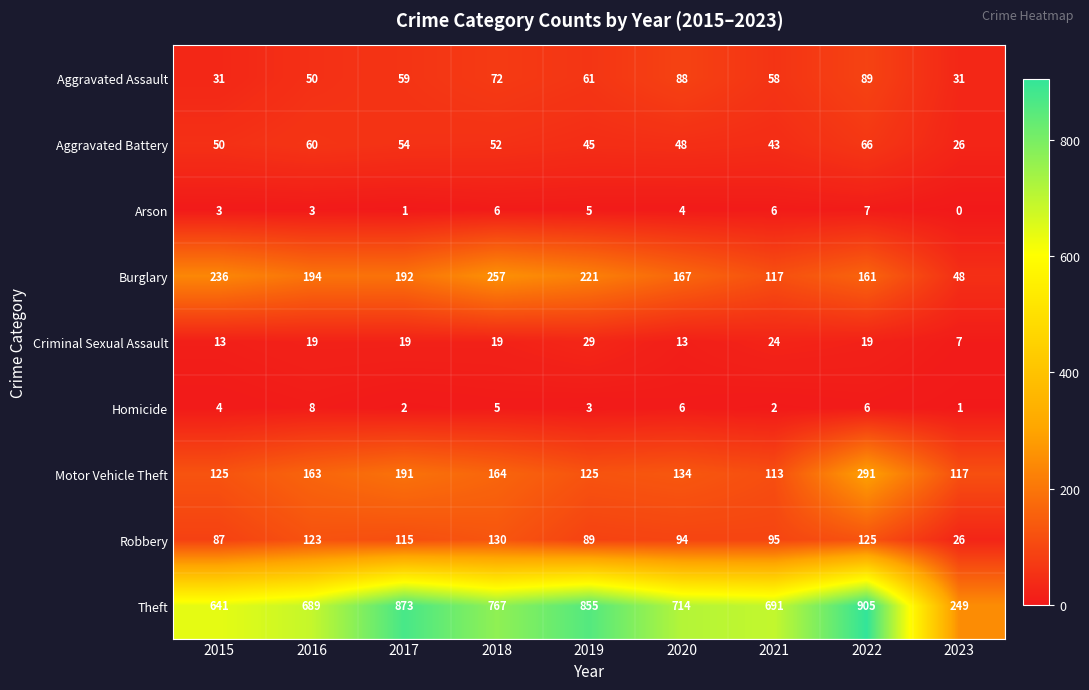

Where does the Motor Vehicle Theft series first go above 134?

2016